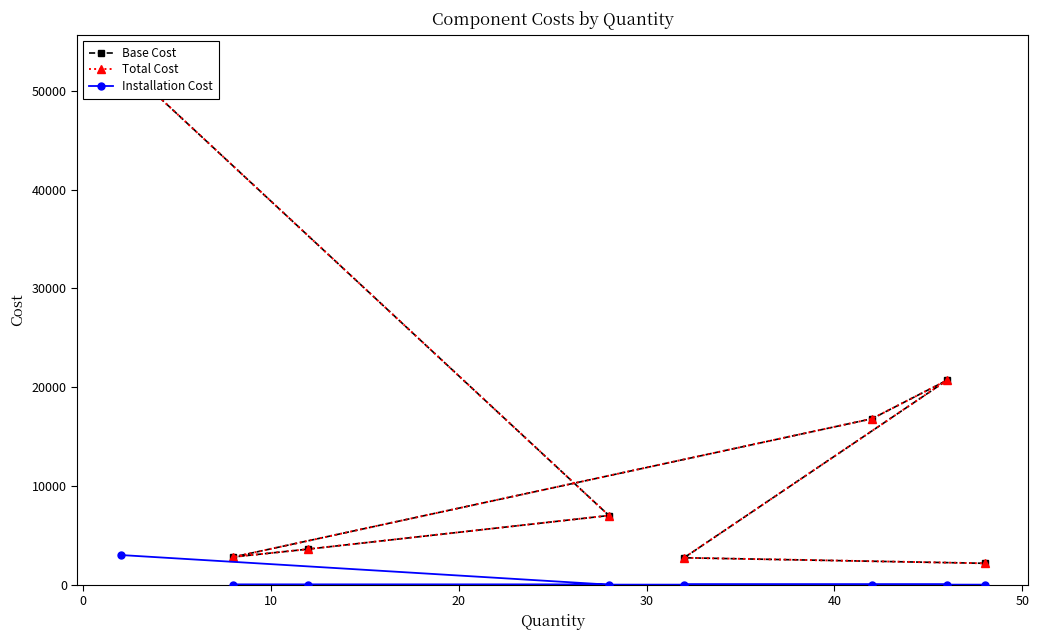

What is the minimum value for Total Cost?

2160